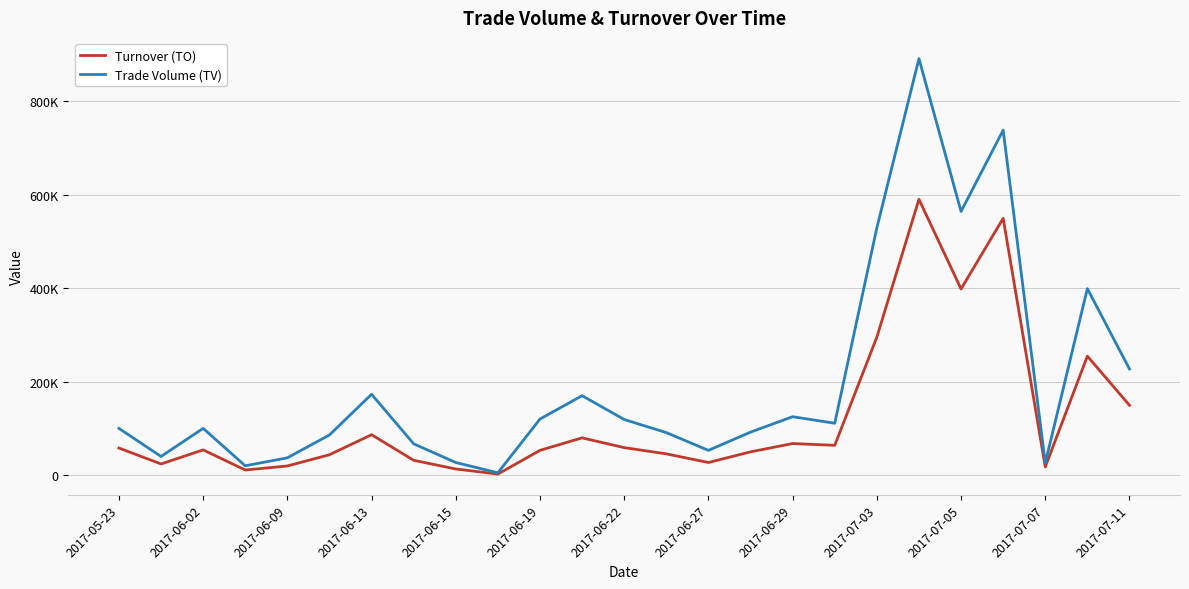

What are all the series names shown in the legend?

Turnover (TO), Trade Volume (TV)